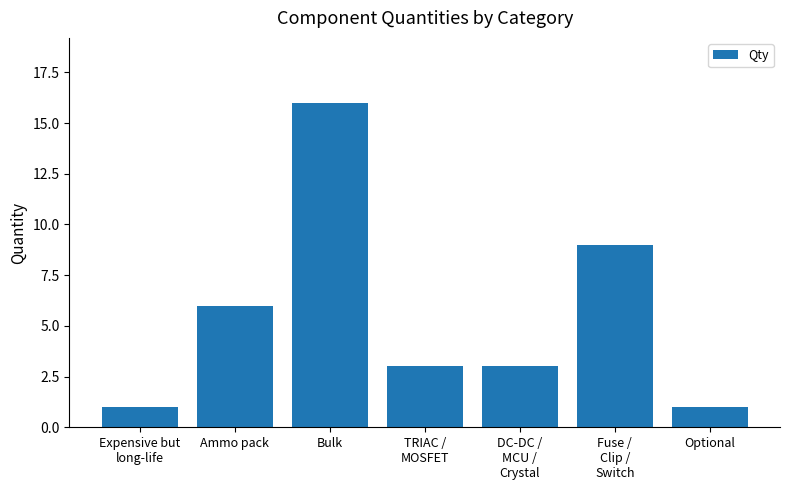

What is the sum of all values?

39